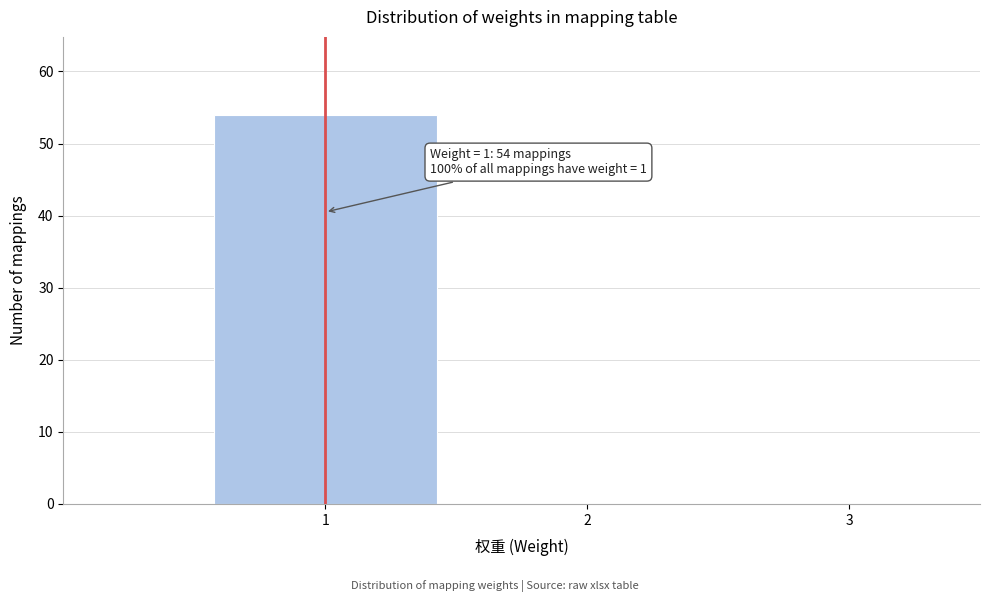

Which range on the x-axis has the tallest bar?

0.5 to 1.5